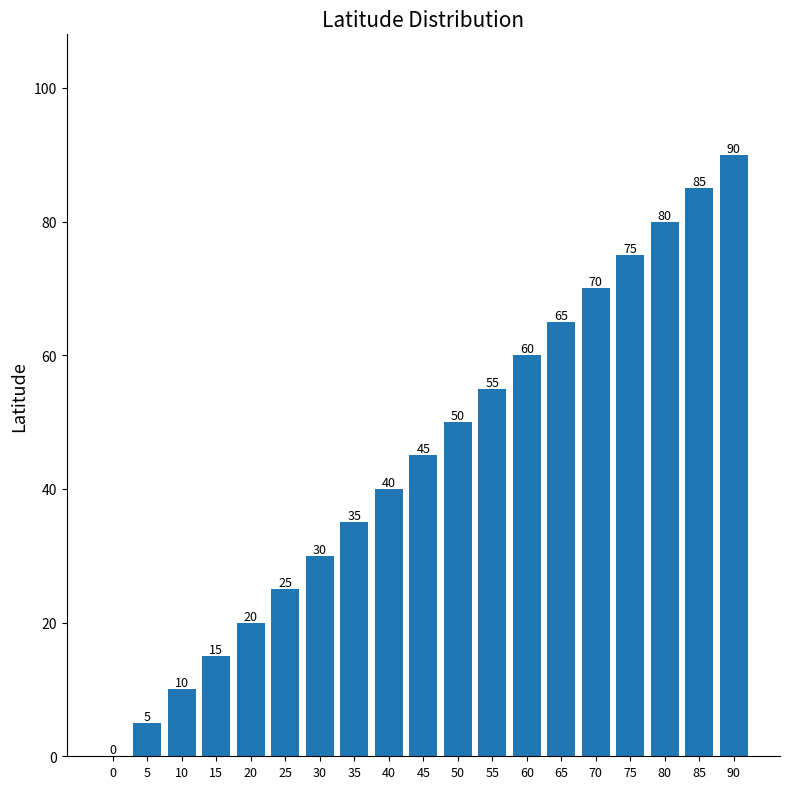

What is the sum of the values at 5 and 0?

5